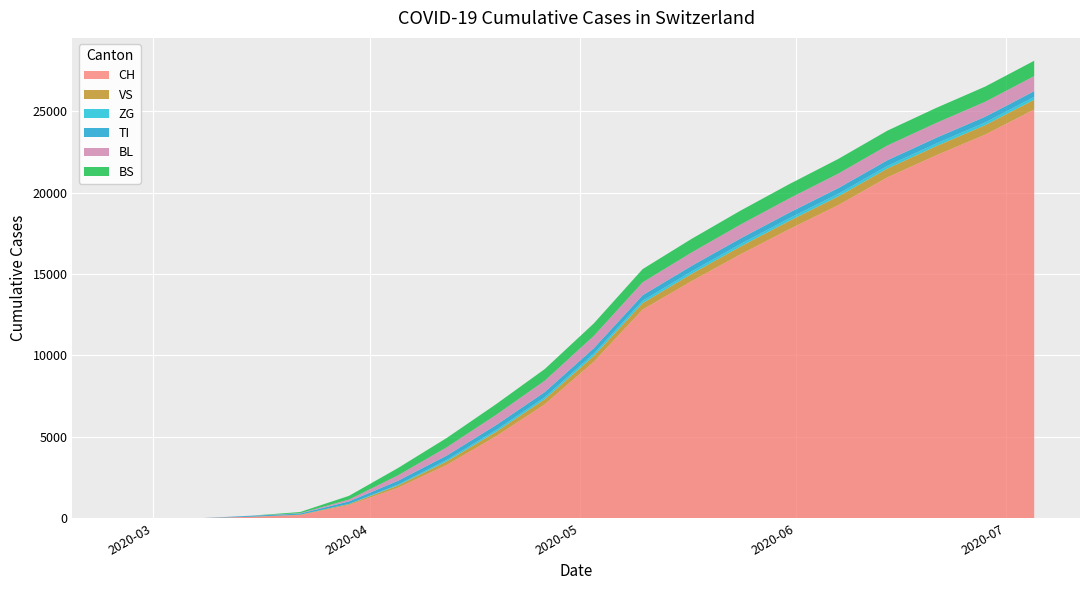

Reading left to right, transcribe all the data shown in this chart.

CH: 0	0	3	79	192	806	1866	3277	5021	6993	9607	12820	14565	16218	17767	19244	20944	22303	23574	25118
VS: 0	0	0	6	19	54	138	215	274	317	358	394	447	476	507	533	541	560	580	598
ZG: 0	0	0	0	0	12	50	88	109	120	142	151	152	155	162	162	162	164	167	172
TI: 0	0	0	61	70	155	239	270	302	318	331	335	340	343	344	347	349	350	350	352
BL: 0	0	2	5	21	115	333	508	629	698	755	791	822	851	877	892	905	913	919	928
BS: 0	0	0	0	73	228	451	576	658	716	768	815	838	856	878	903	913	925	935	942